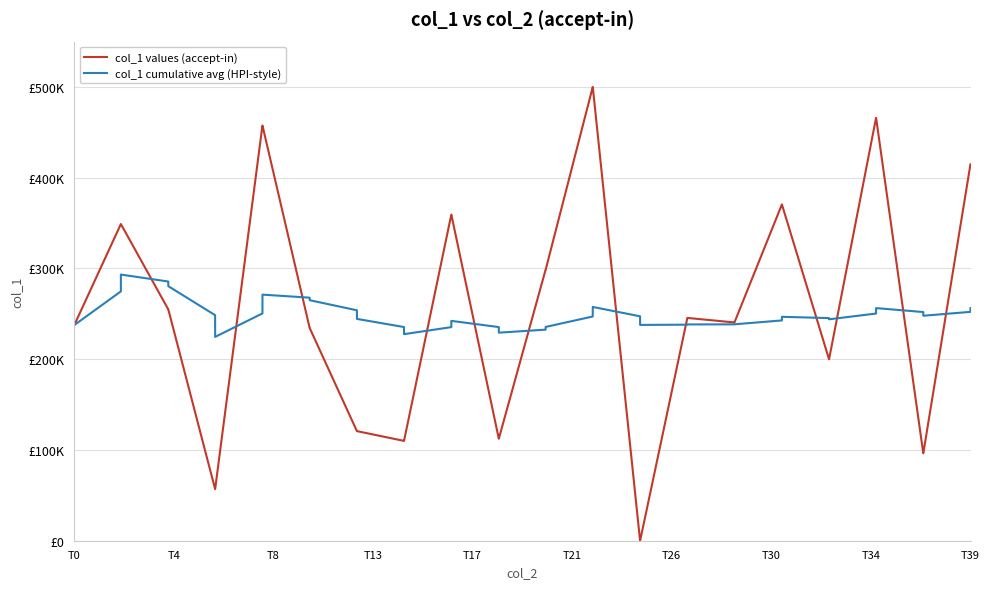

Rank the series by their average value, from highest to lowest.

col_1 values (accept-in), col_1 cumulative avg (HPI-style)